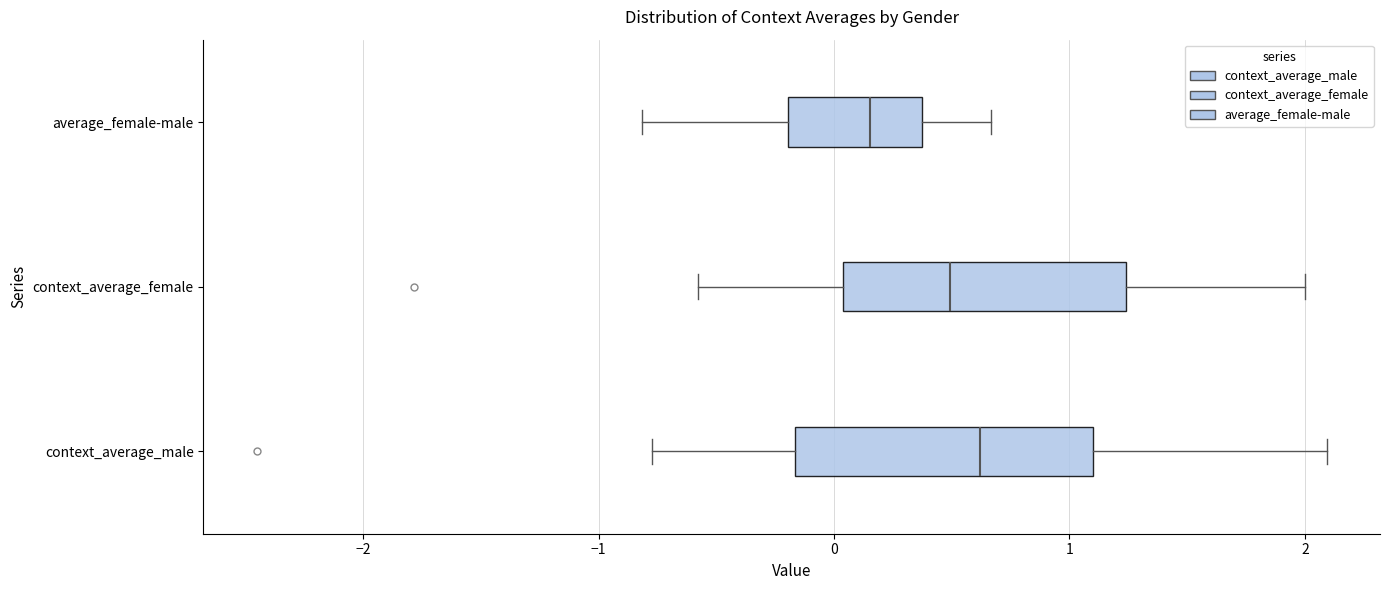

Which box has the furthest to the right median line?

context_average_male